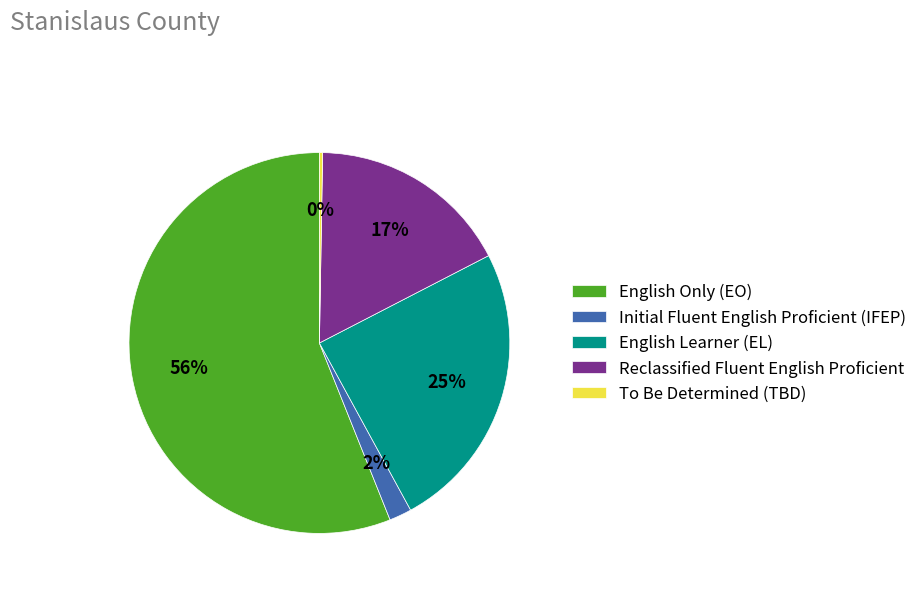

Which category accounts for the majority?

English Only (EO)